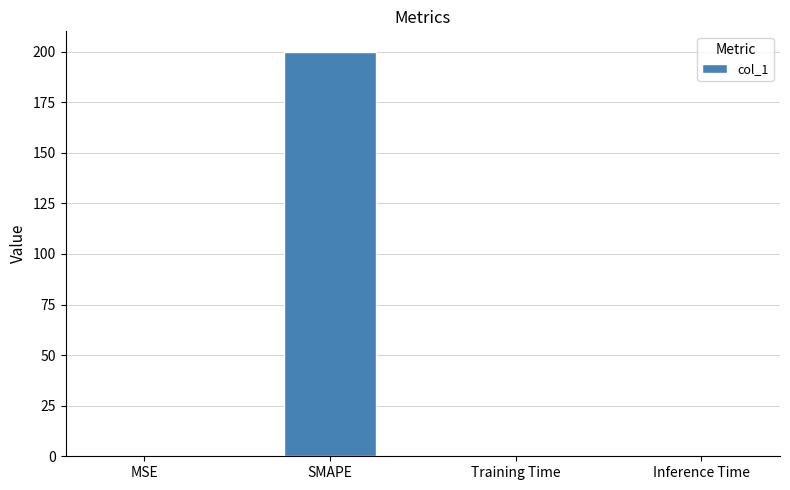

Are the bars horizontal?

No